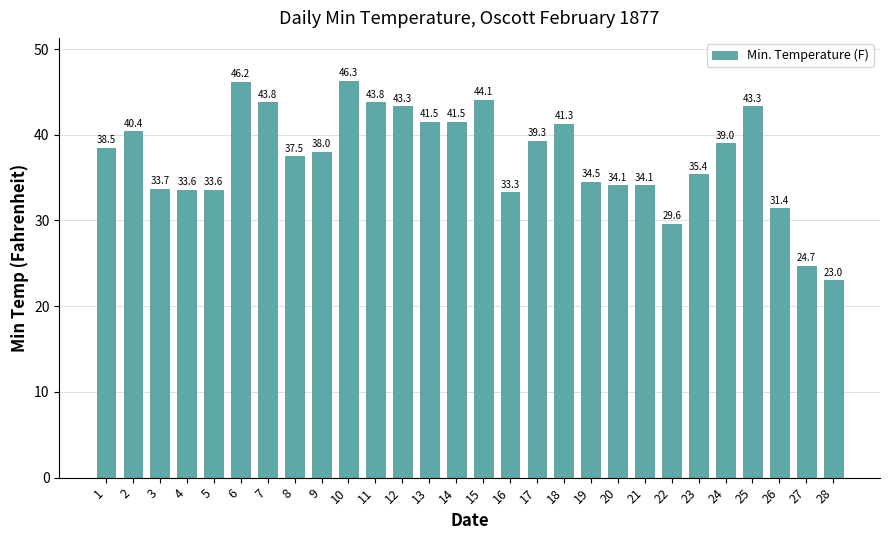

Reading right to left, what are all the values shown in this chart?

28=23.0	27=24.7	26=31.4	25=43.3	24=39.0	23=35.4	22=29.6	21=34.1	20=34.1	19=34.5	18=41.3	17=39.3	16=33.3	15=44.1	14=41.5	13=41.5	12=43.3	11=43.8	10=46.3	9=38.0	8=37.5	7=43.8	6=46.2	5=33.6	4=33.6	3=33.7	2=40.4	1=38.5